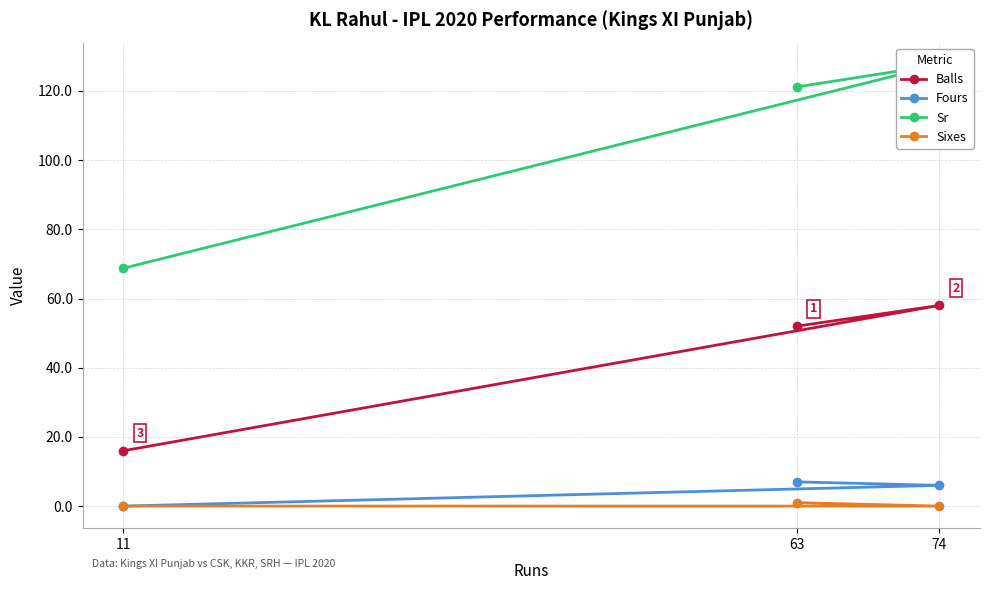

What are all the series names shown in the legend?

Balls, Fours, Sr, Sixes